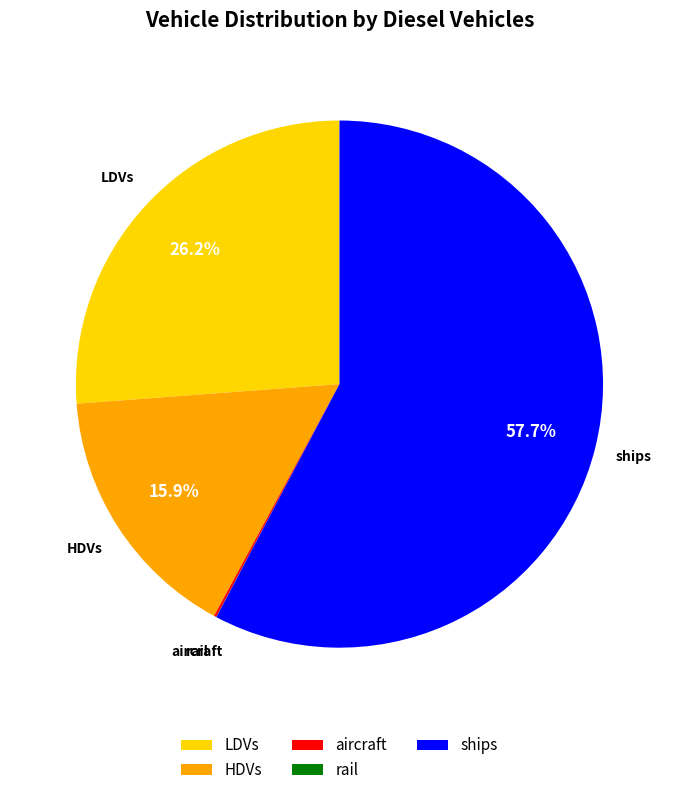

What is the largest slice in the pie chart?

ships